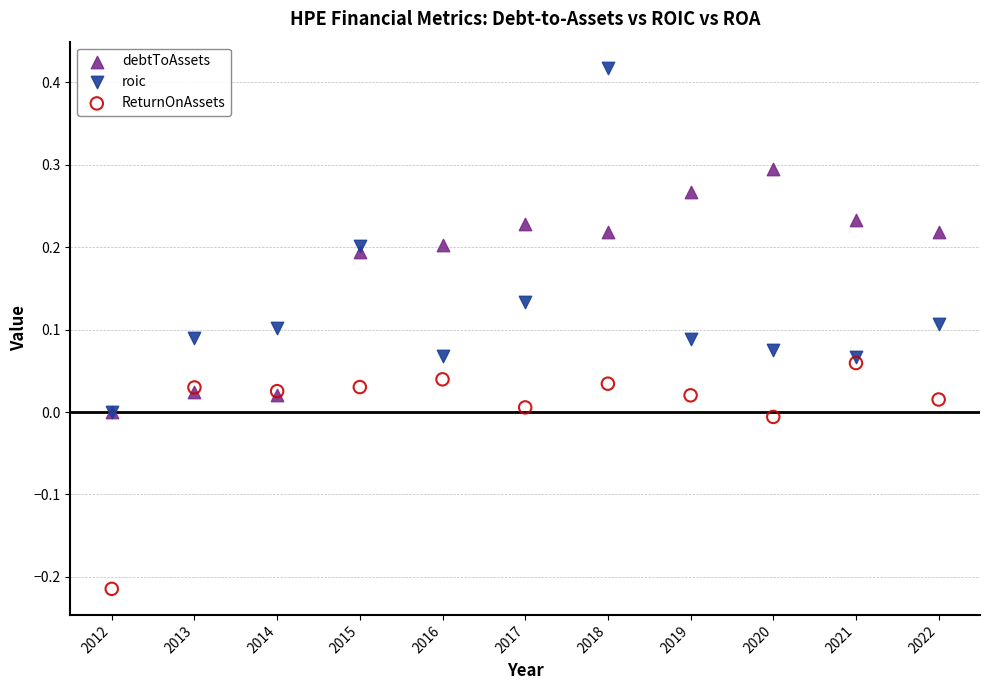

What are all the series names shown in the legend?

debtToAssets, roic, ReturnOnAssets